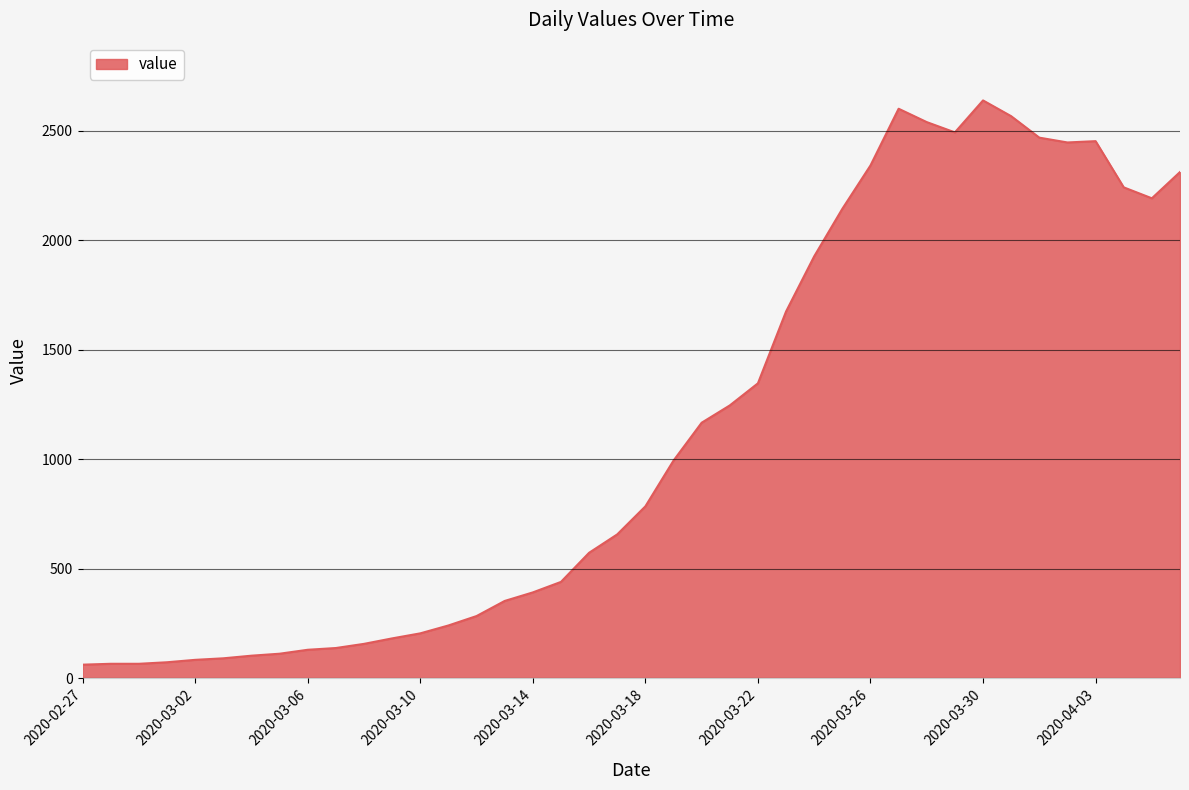

What is the difference between the maximum and minimum values?

2577